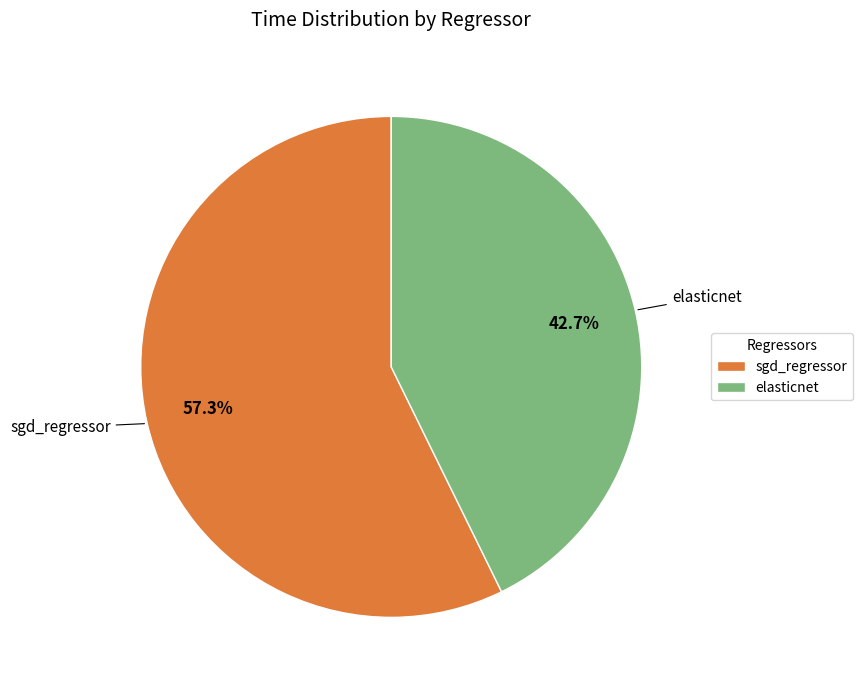

How many segments does this pie chart have?

2